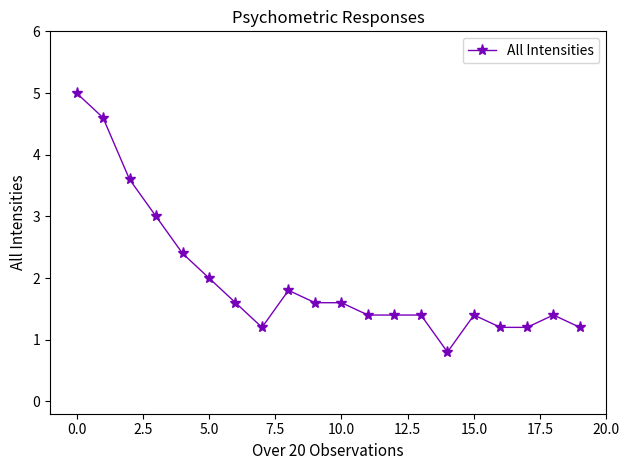

True or false: the data has more than 0 interior local peaks.

True